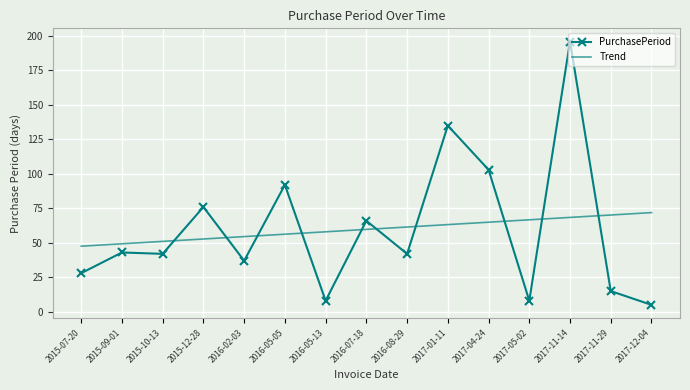

What position from the left is 2017-01-11?

10